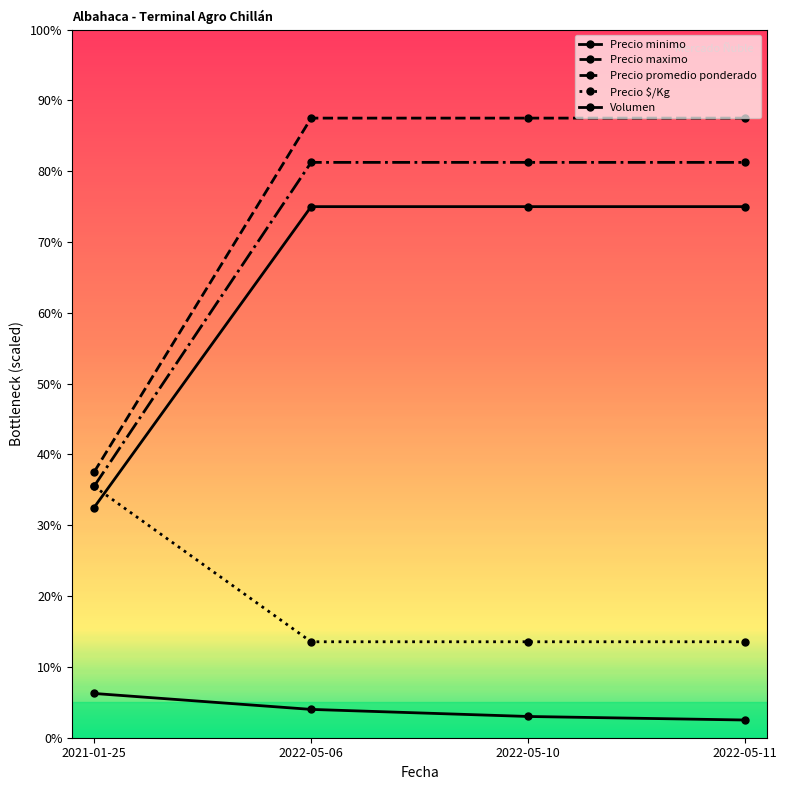

Which has a higher value, 2022-05-11 or 2022-05-06?

2022-05-11